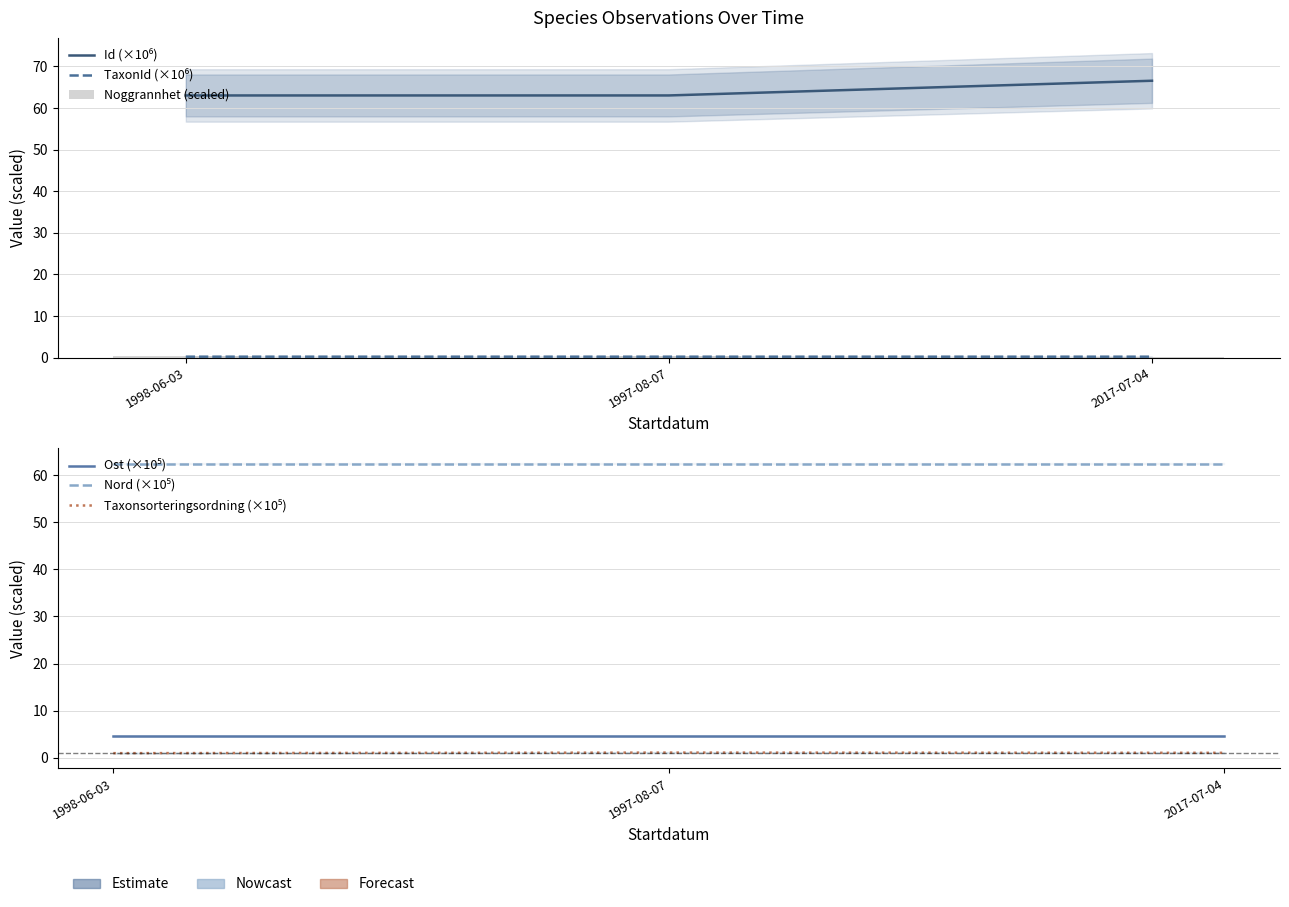

At which category is the sum across all series the highest?

2017-07-04